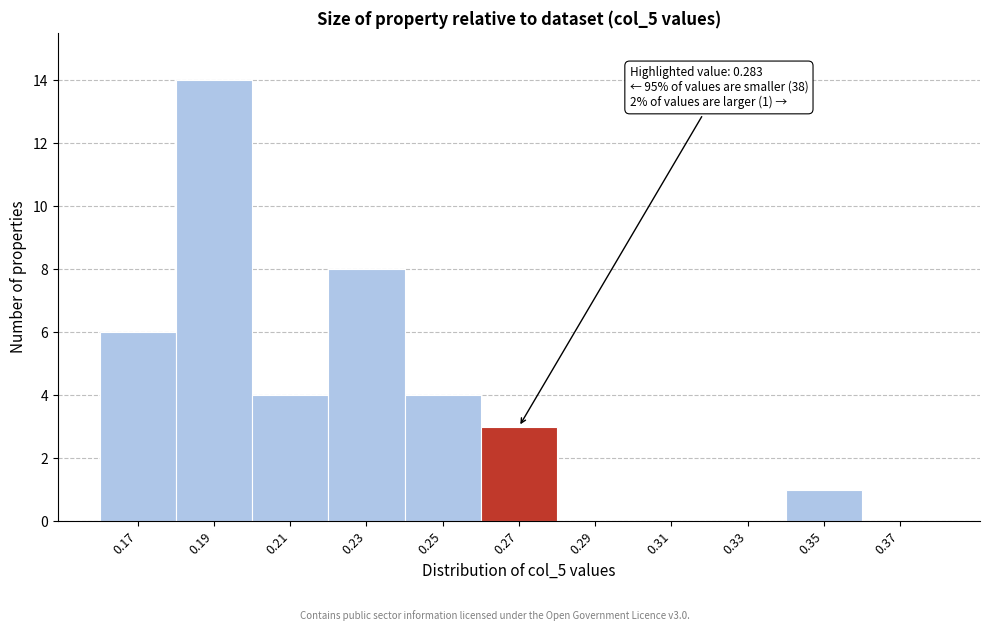

Reading left to right, extract all data points from this chart.

0.17=6	0.19=14	0.21=4	0.23=8	0.25=4	0.27=3	0.29=0	0.31=0	0.33=0	0.35=1	0.37=0